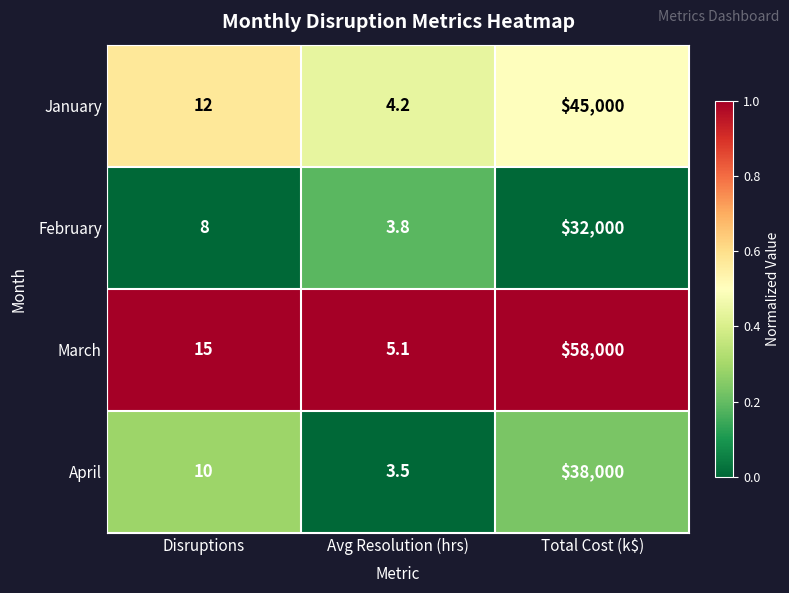

How many series are shown in this chart?

4